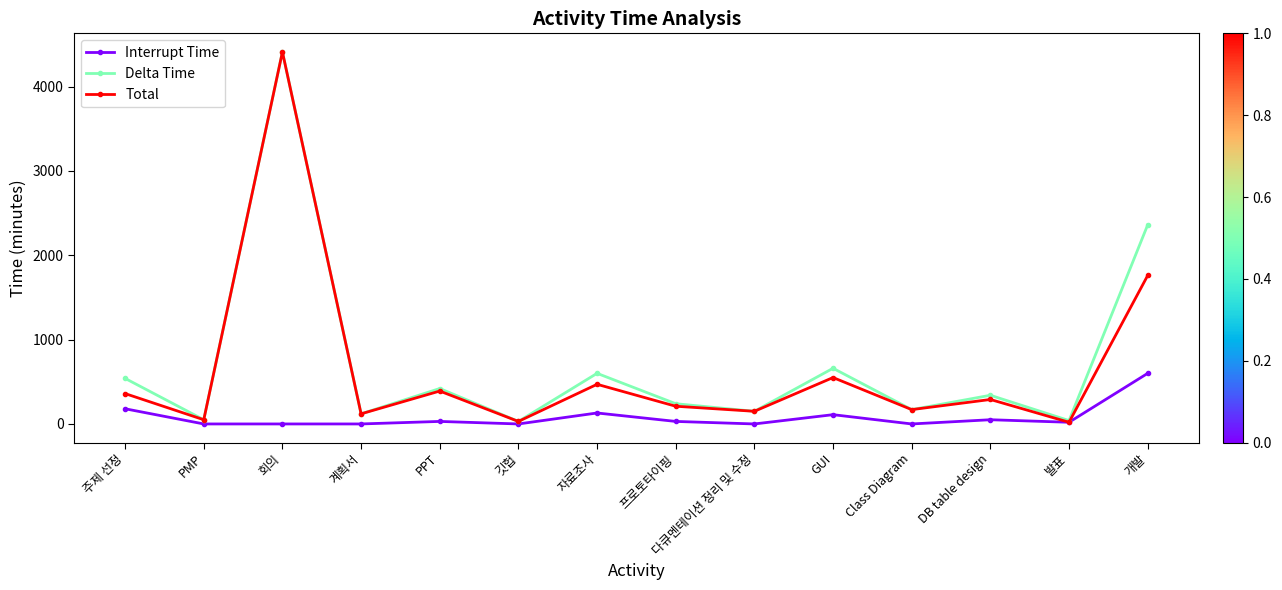

What is the difference between the maximum and minimum values in the Total series?

4390